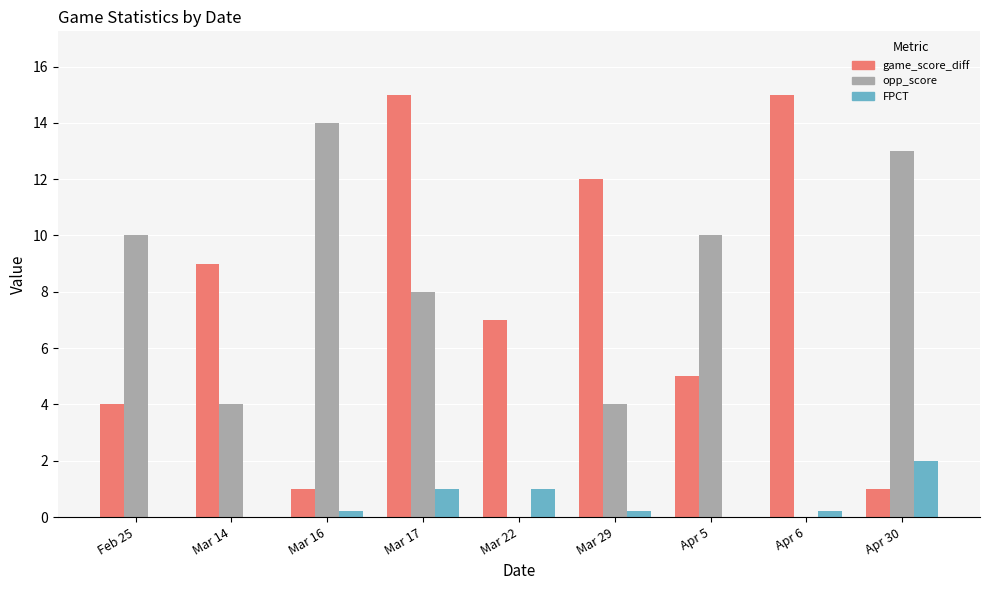

At which category is the sum across all series the highest?

Mar 17